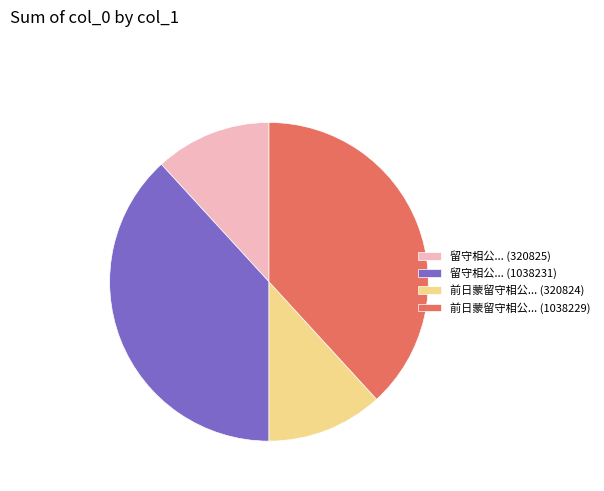

Is 留守相公... (1038231) the majority of the pie?

No